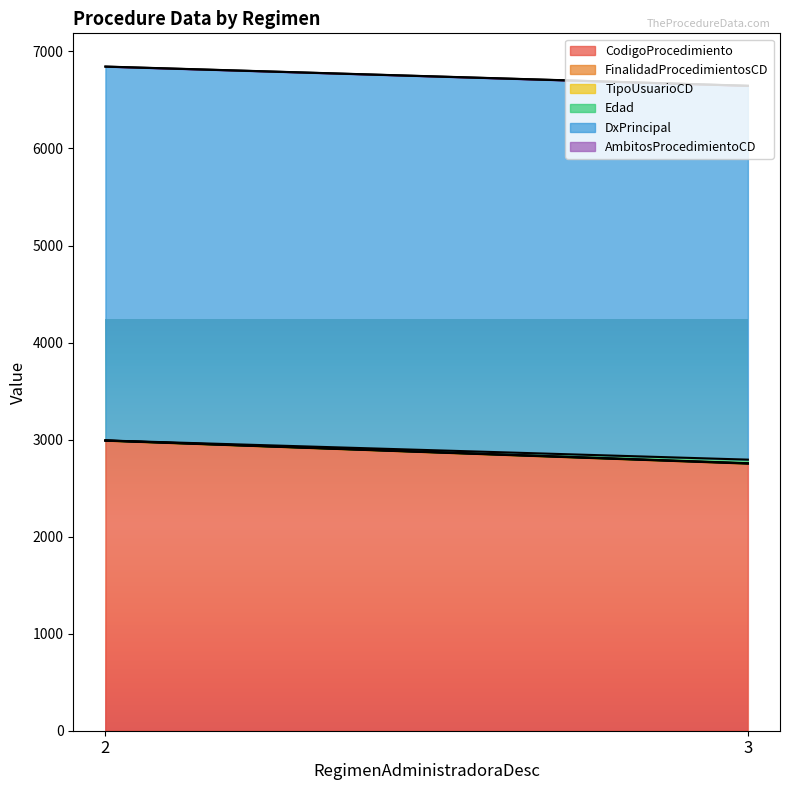

The value of CodigoProcedimiento at 3 is 2752.6. True or false?

True